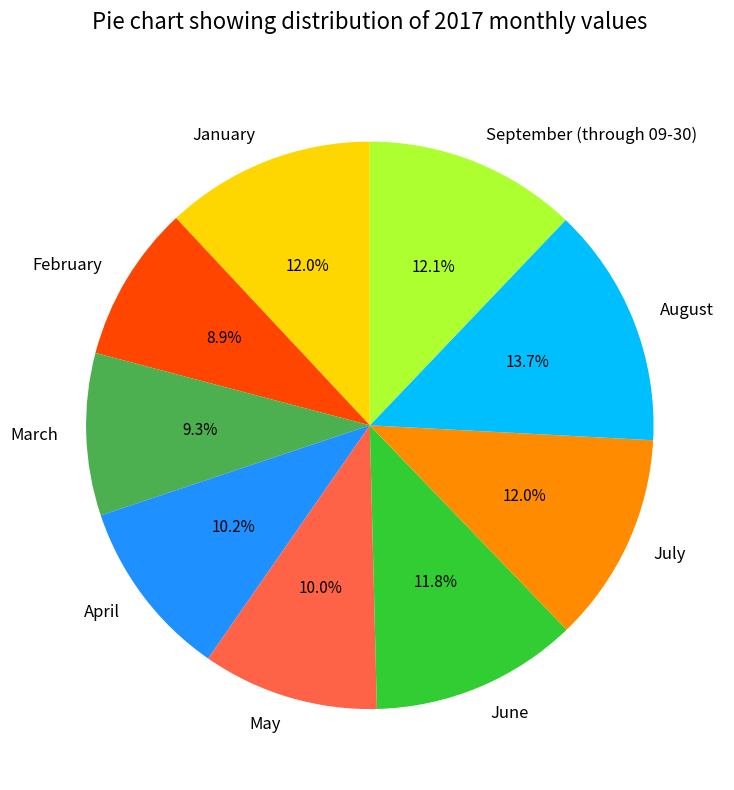

Count the number of slices in the pie.

9